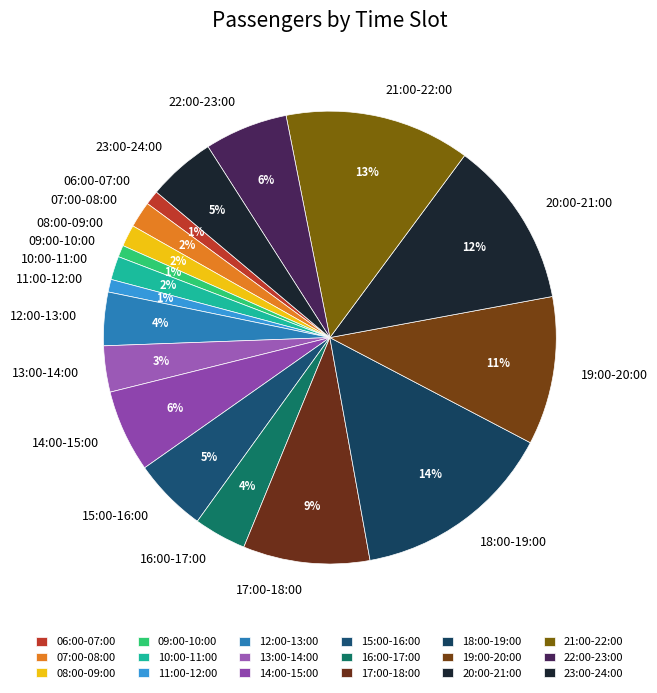

What is the largest slice in the pie chart?

18:00-19:00